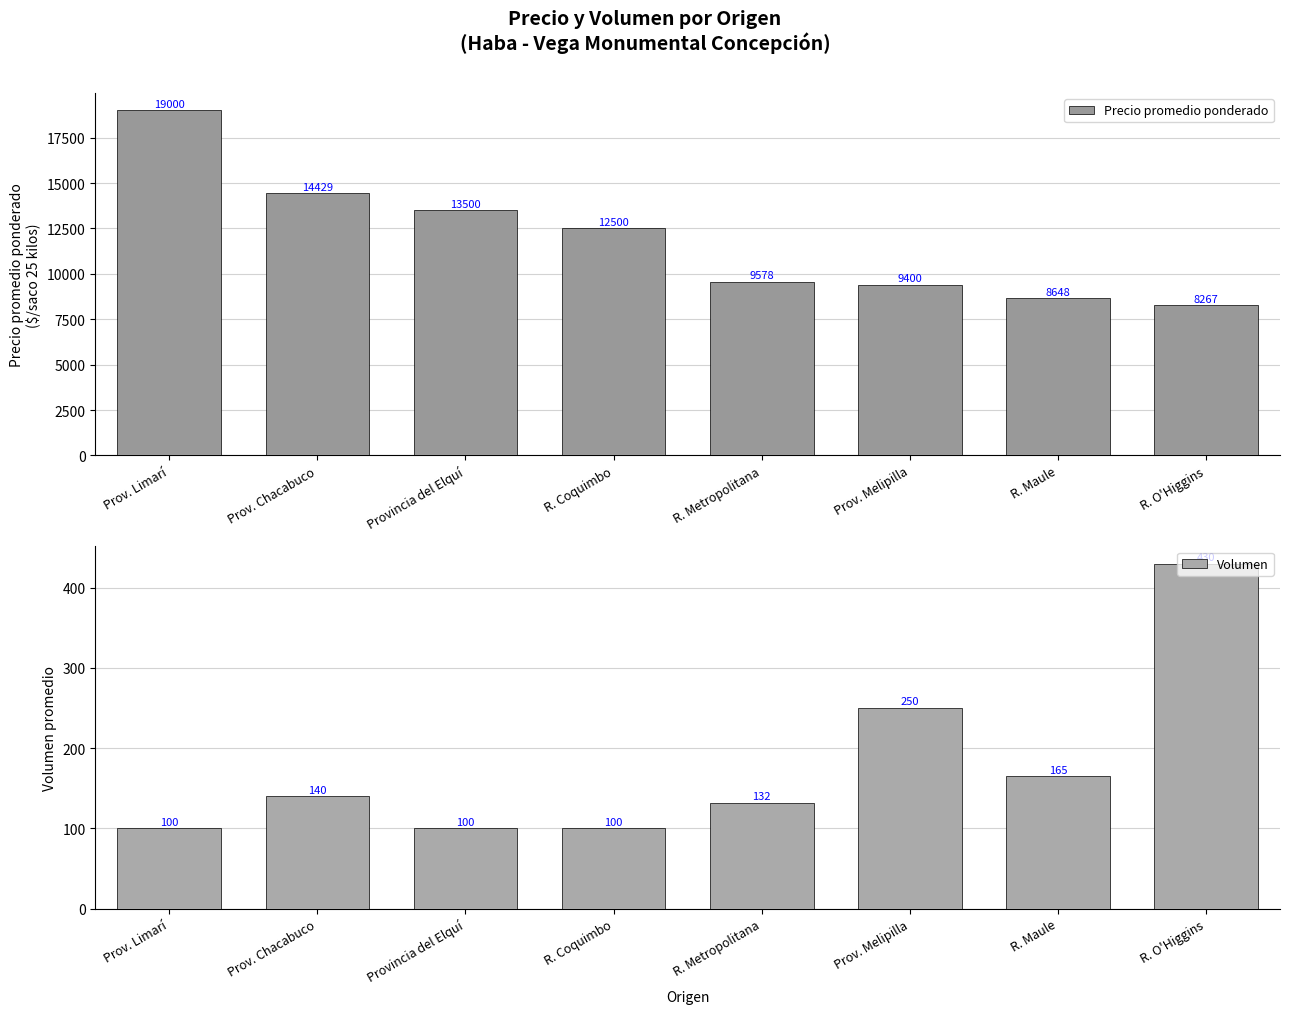

Reading left to right, what are all the values shown in this chart?

Precio promedio ponderado: Prov. Limarí=19000	Prov. Chacabuco=14429	Provincia del Elquí=13500	R. Coquimbo=12500	R. Metropolitana=9578	Prov. Melipilla=9400	R. Maule=8648	R. O'Higgins=8267
Volumen: Prov. Limarí=100	Prov. Chacabuco=140	Provincia del Elquí=100	R. Coquimbo=100	R. Metropolitana=132	Prov. Melipilla=250	R. Maule=165	R. O'Higgins=430